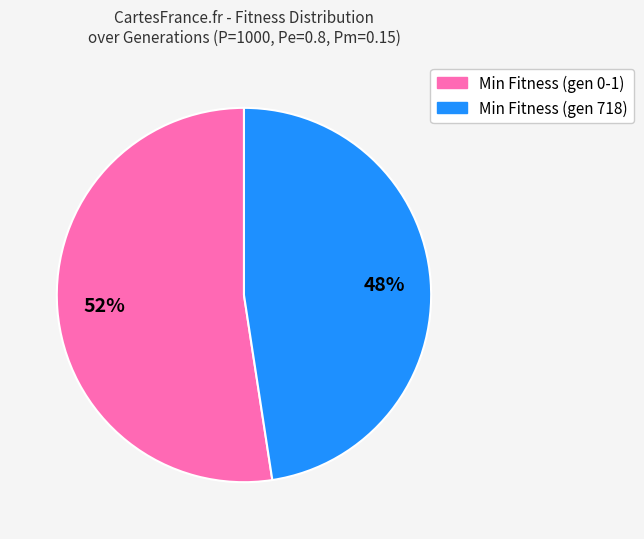

Is there a majority slice in this chart?

Yes